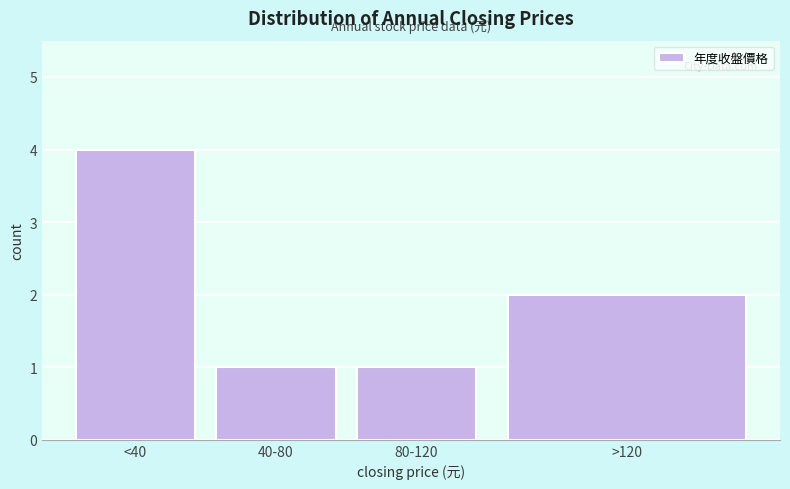

Reading left to right, extract all data points from this chart.

<40=4	40-80=1	80-120=1	>120=2